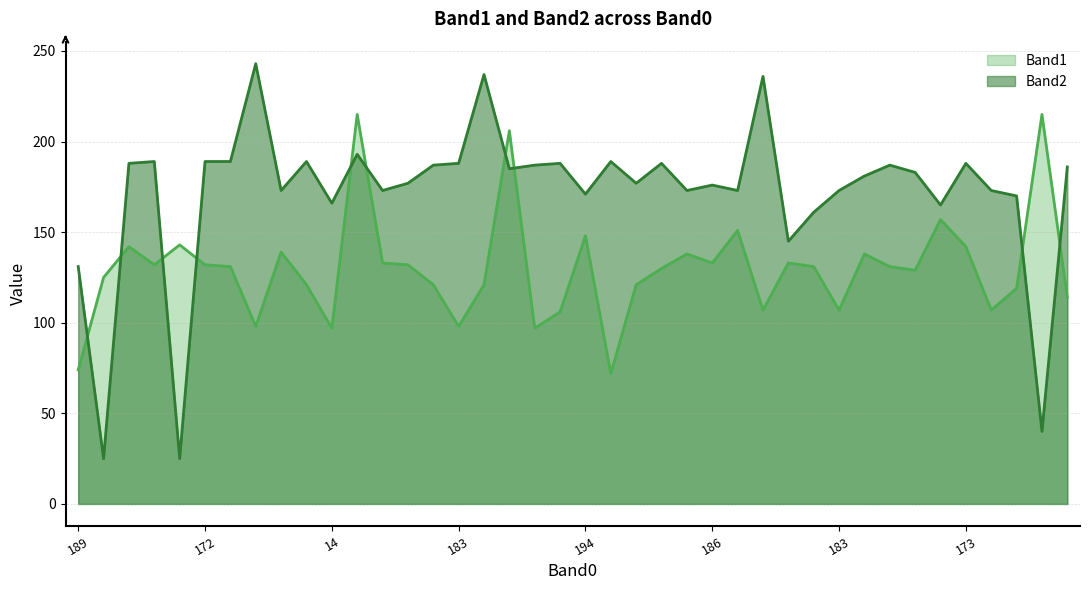

In Band1, how many points are lower than both neighbors (excluding endpoints)?

11